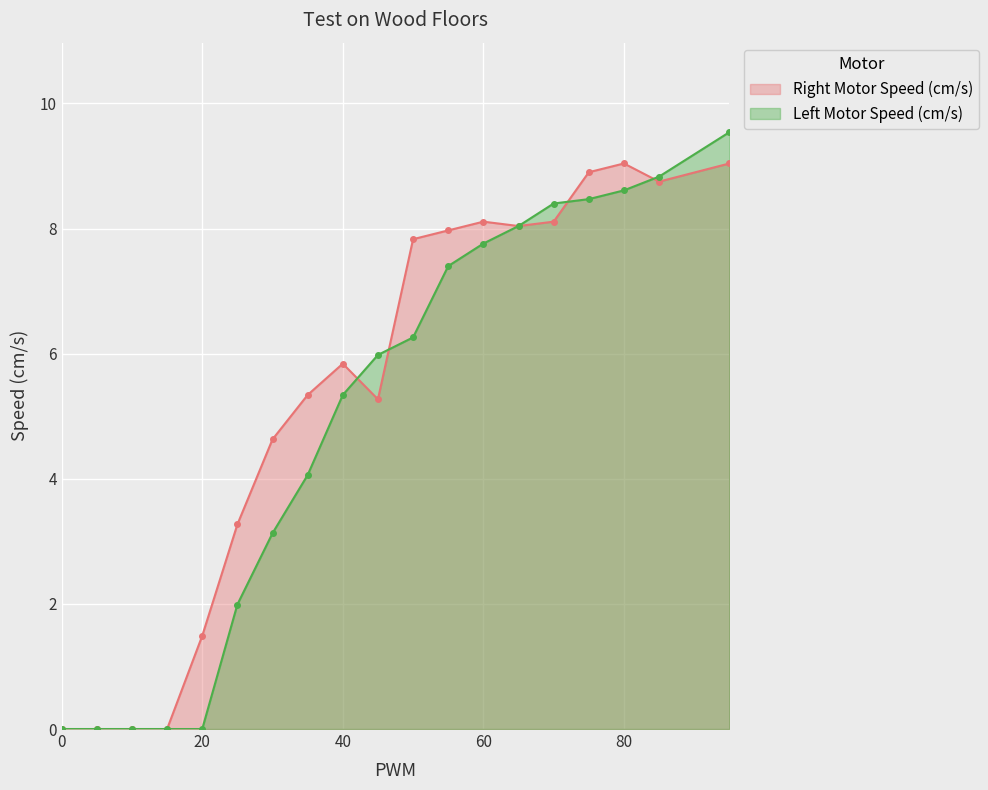

How many data points in Left Motor Speed (cm/s) are above 5?

11